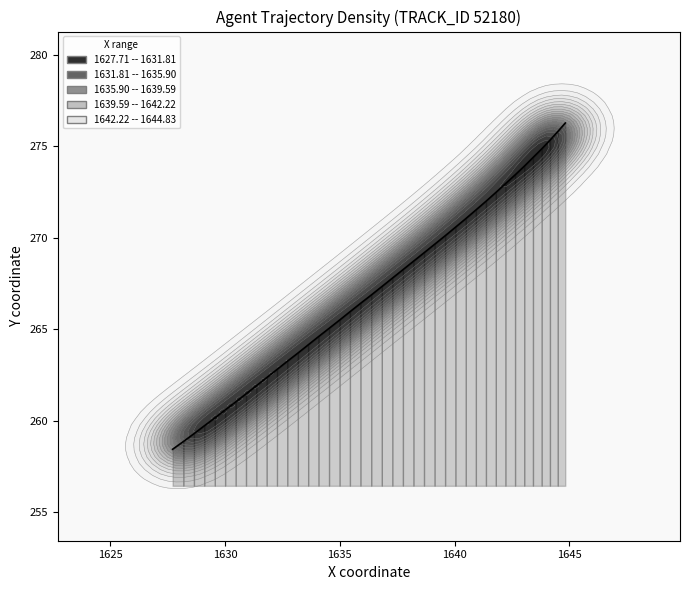

True or false: the data has more than 2 interior local peaks.

False